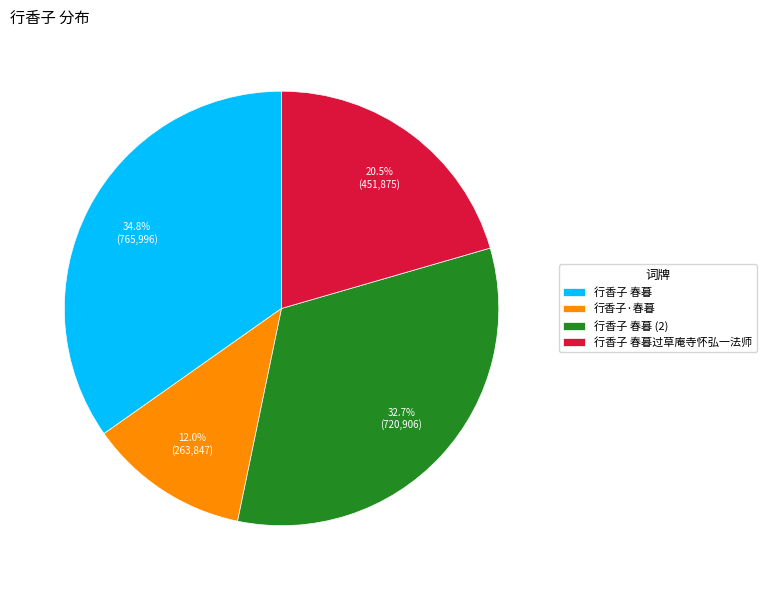

To the nearest percent, what is the difference between the largest and smallest slice percentages?

23%